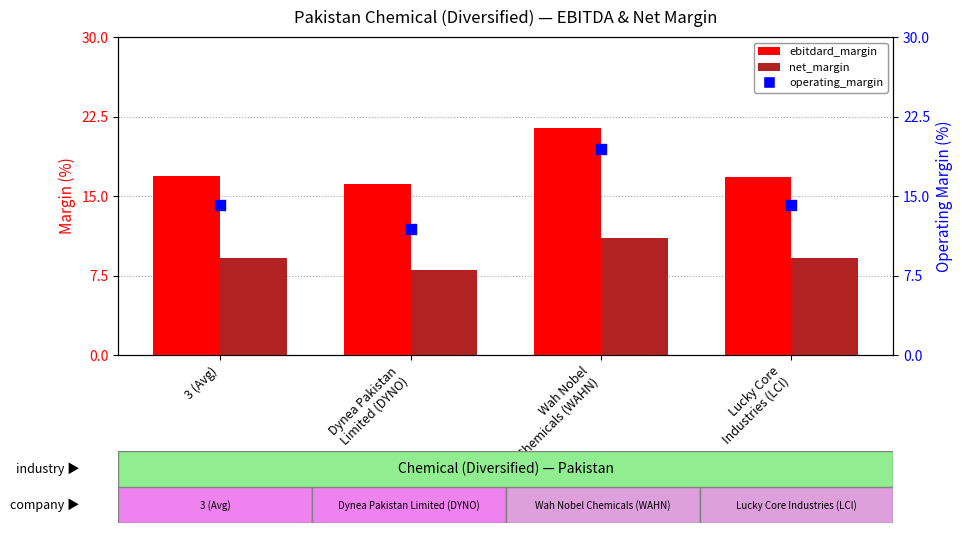

At which category is the sum across all series the highest?

Wah Nobel
Chemicals (WAHN)